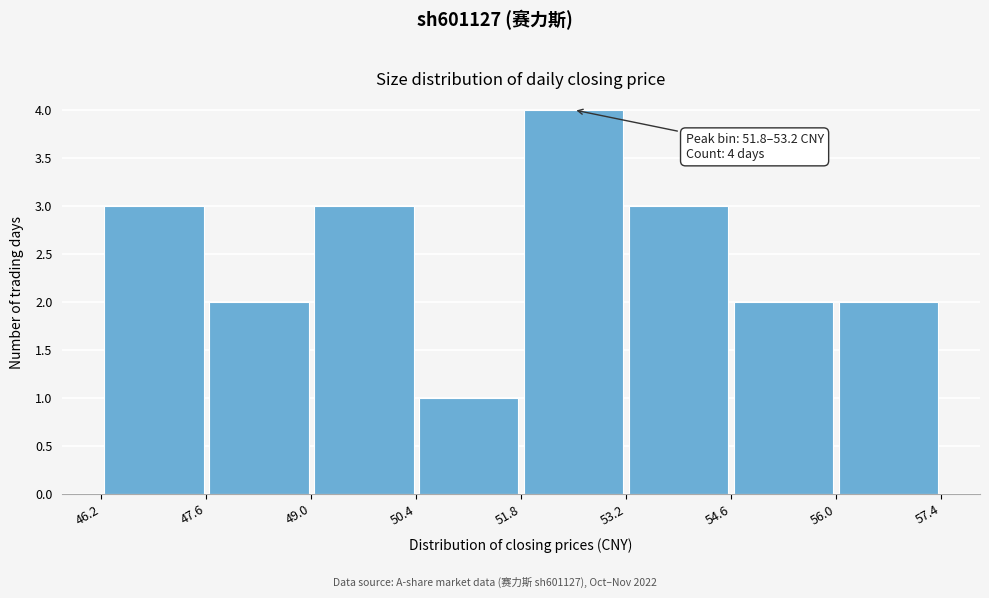

Which range on the x-axis has the tallest bar?

51.8 to 53.2